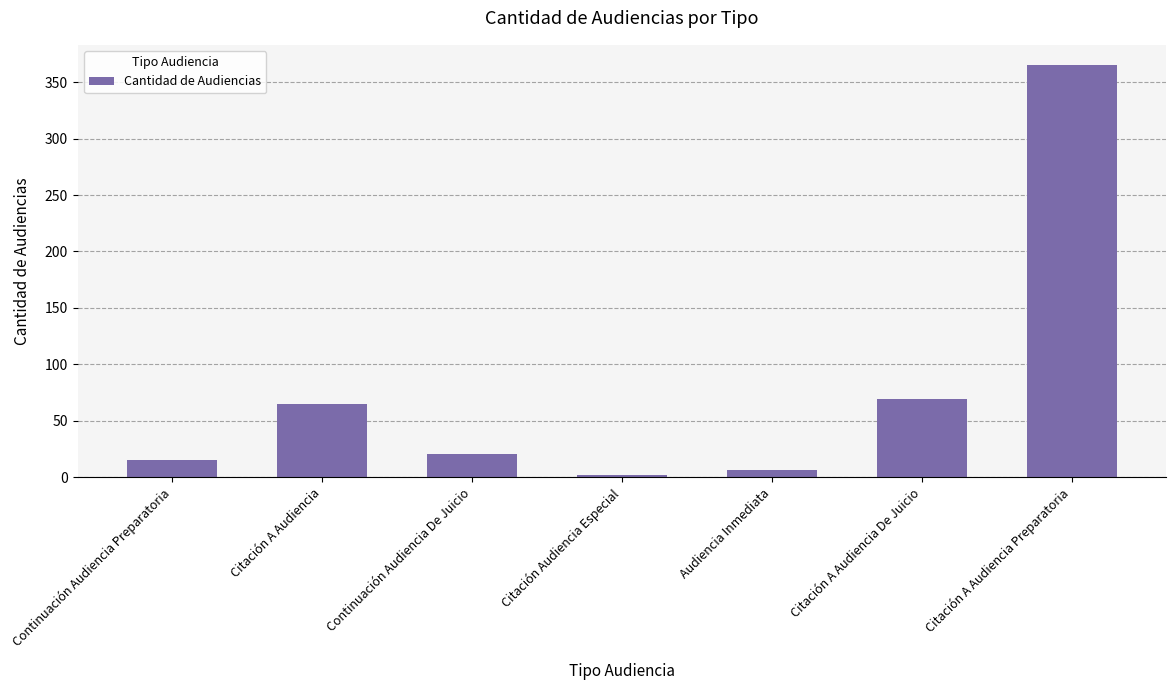

Which label corresponds to the smallest value in the chart?

Citación Audiencia Especial